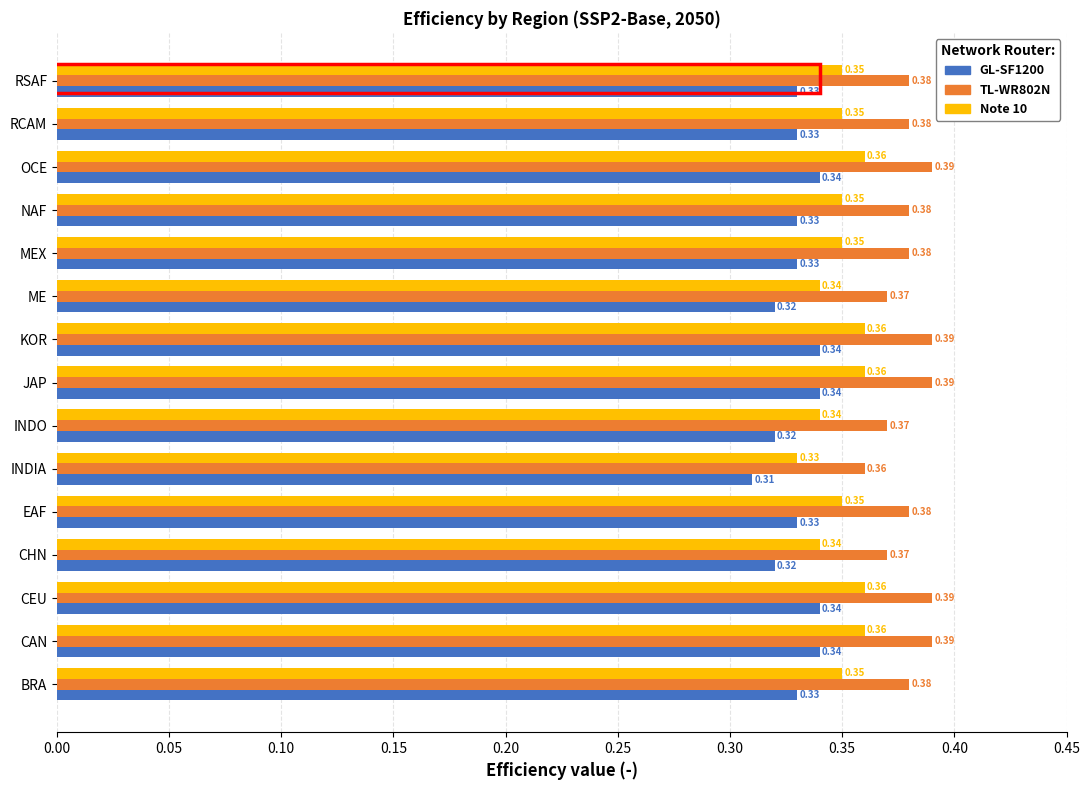

At how many categories does at least one series exceed 0?

15